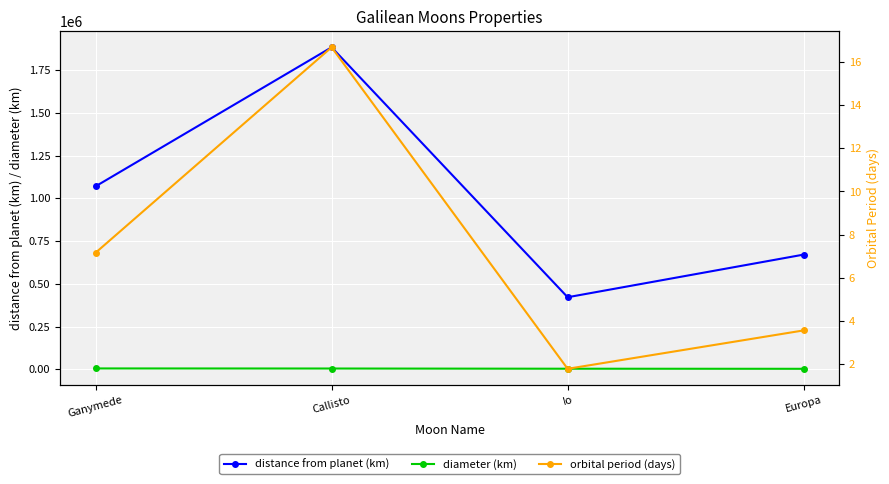

The value of diameter (km) at Callisto is 2943.3. True or false?

False